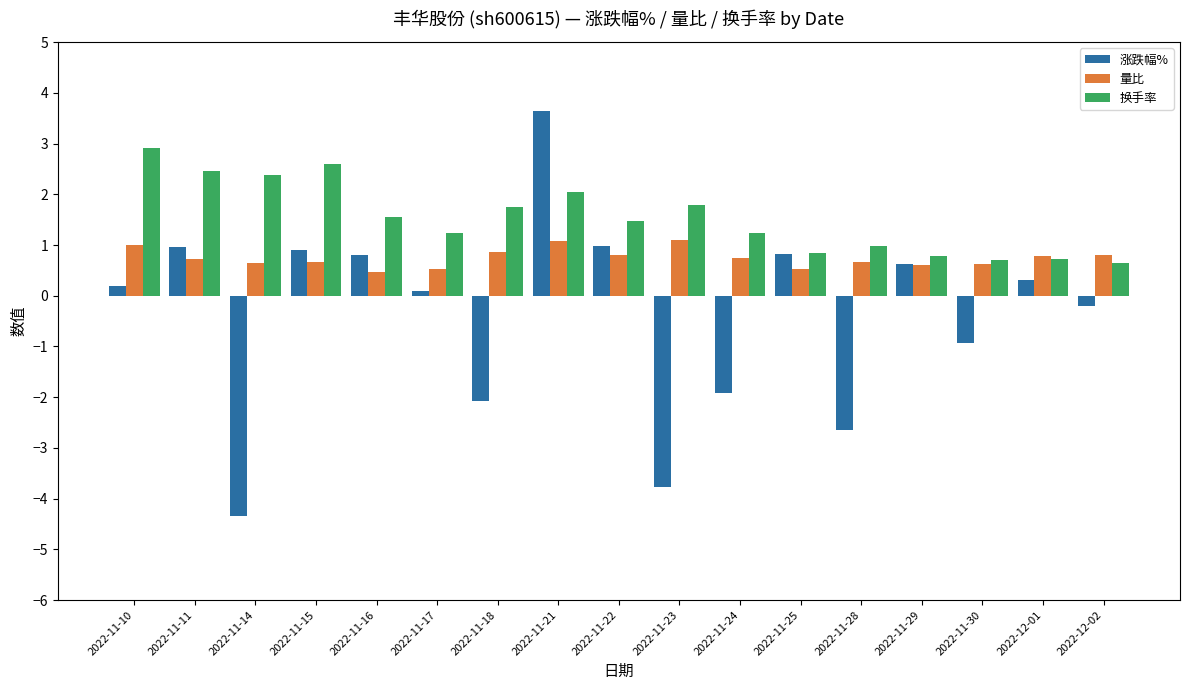

Is it true that 涨跌幅% equals 2.5 at 2022-11-21?

False